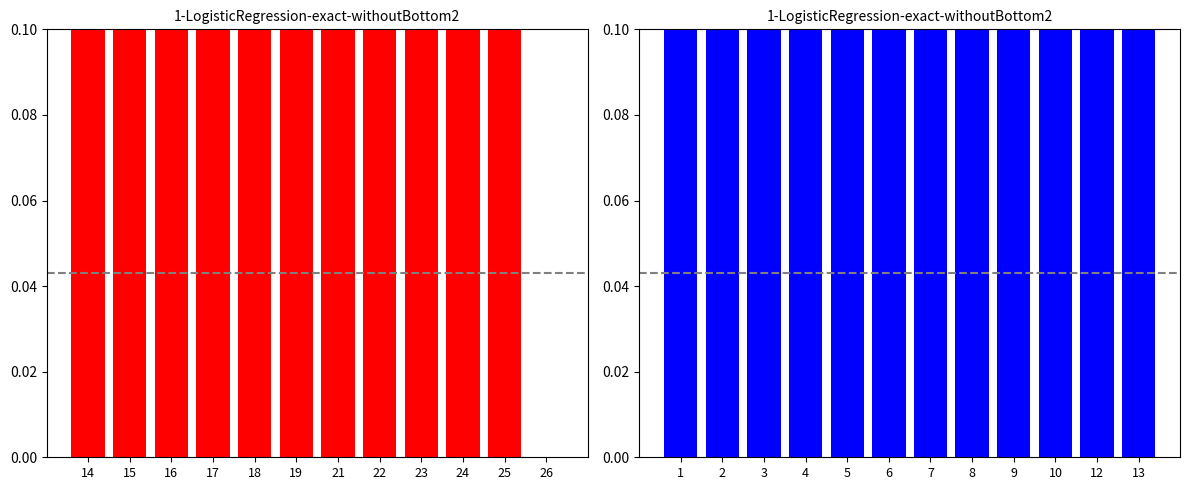

Where is the data nearest to the value 0?

5